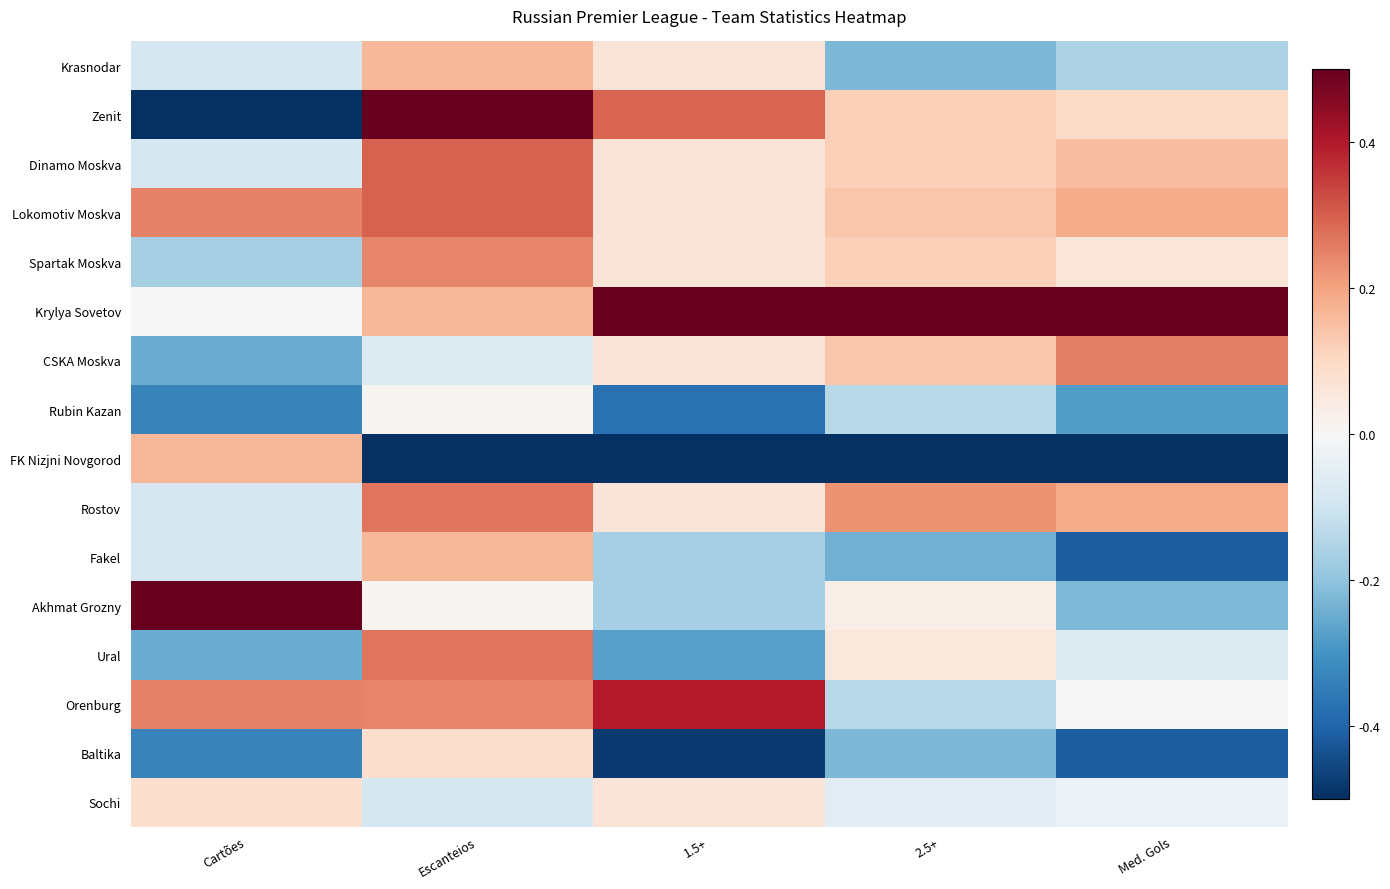

Reading left to right, transcribe all the data shown in this chart.

Krasnodar: Cartões=-0.1	Escanteios=0.2	1.5+=0.1	2.5+=-0.2	Med. Gols=-0.2
Zenit: Cartões=-0.5	Escanteios=0.5	1.5+=0.3	2.5+=0.1	Med. Gols=0.1
Dinamo Moskva: Cartões=-0.1	Escanteios=0.3	1.5+=0.1	2.5+=0.1	Med. Gols=0.2
Lokomotiv Moskva: Cartões=0.2	Escanteios=0.3	1.5+=0.1	2.5+=0.1	Med. Gols=0.2
Spartak Moskva: Cartões=-0.2	Escanteios=0.2	1.5+=0.1	2.5+=0.1	Med. Gols=0.1
Krylya Sovetov: Cartões=0.0	Escanteios=0.2	1.5+=0.5	2.5+=0.5	Med. Gols=0.5
CSKA Moskva: Cartões=-0.2	Escanteios=-0.1	1.5+=0.1	2.5+=0.1	Med. Gols=0.2
Rubin Kazan: Cartões=-0.3	Escanteios=0.0	1.5+=-0.4	2.5+=-0.1	Med. Gols=-0.3
FK Nizjni Novgorod: Cartões=0.2	Escanteios=-0.5	1.5+=-0.5	2.5+=-0.5	Med. Gols=-0.5
Rostov: Cartões=-0.1	Escanteios=0.3	1.5+=0.1	2.5+=0.2	Med. Gols=0.2
Fakel: Cartões=-0.1	Escanteios=0.2	1.5+=-0.2	2.5+=-0.2	Med. Gols=-0.4
Akhmat Grozny: Cartões=0.5	Escanteios=0.0	1.5+=-0.2	2.5+=0.0	Med. Gols=-0.2
Ural: Cartões=-0.2	Escanteios=0.3	1.5+=-0.3	2.5+=0.1	Med. Gols=-0.1
Orenburg: Cartões=0.2	Escanteios=0.2	1.5+=0.4	2.5+=-0.1	Med. Gols=0.0
Baltika: Cartões=-0.3	Escanteios=0.1	1.5+=-0.5	2.5+=-0.2	Med. Gols=-0.4
Sochi: Cartões=0.1	Escanteios=-0.1	1.5+=0.1	2.5+=-0.1	Med. Gols=-0.0